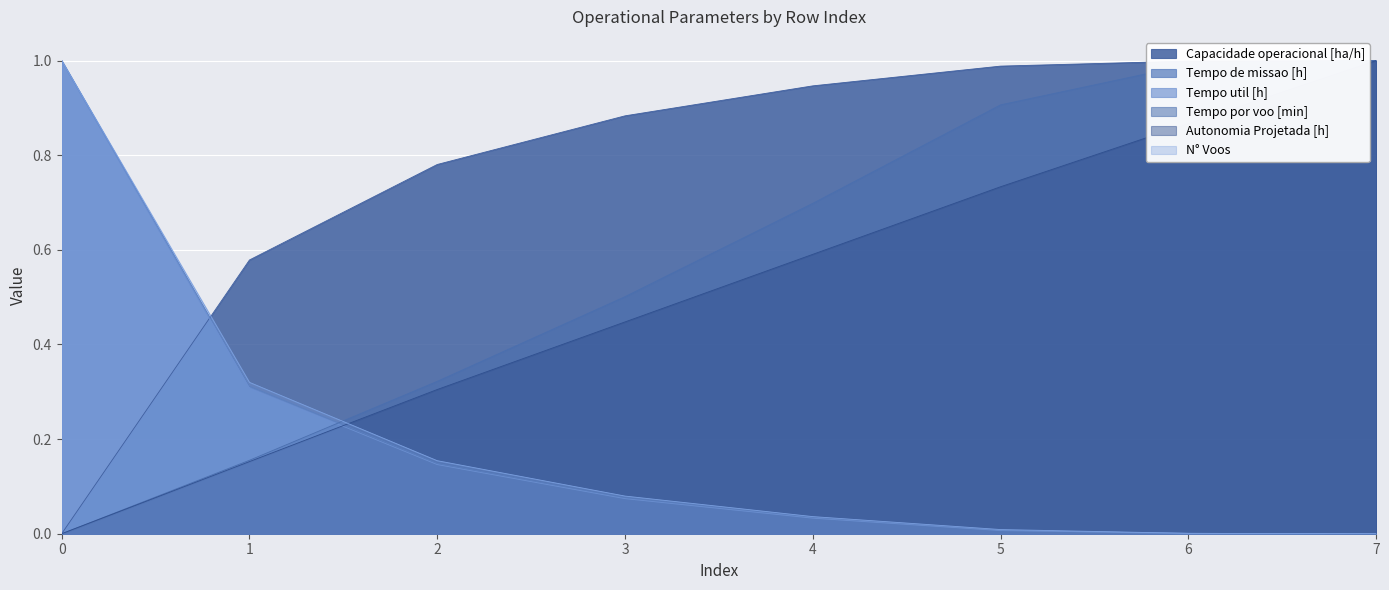

What is the total value across all series at 7?

3.0